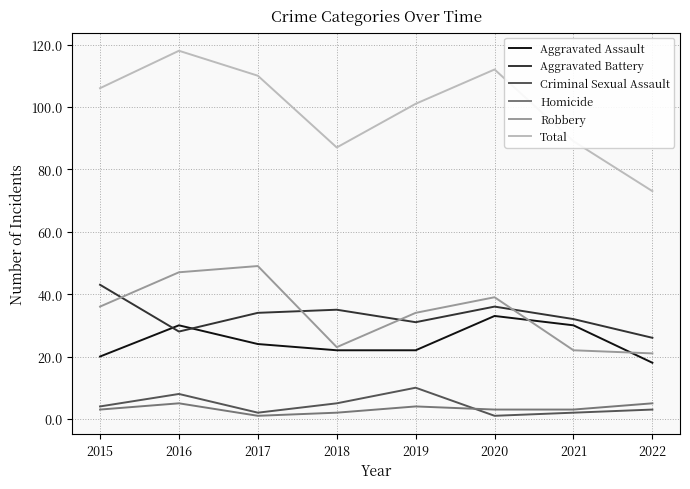

Which series ends up on top after the final intersection of Aggravated Assault and Aggravated Battery?

Aggravated Battery